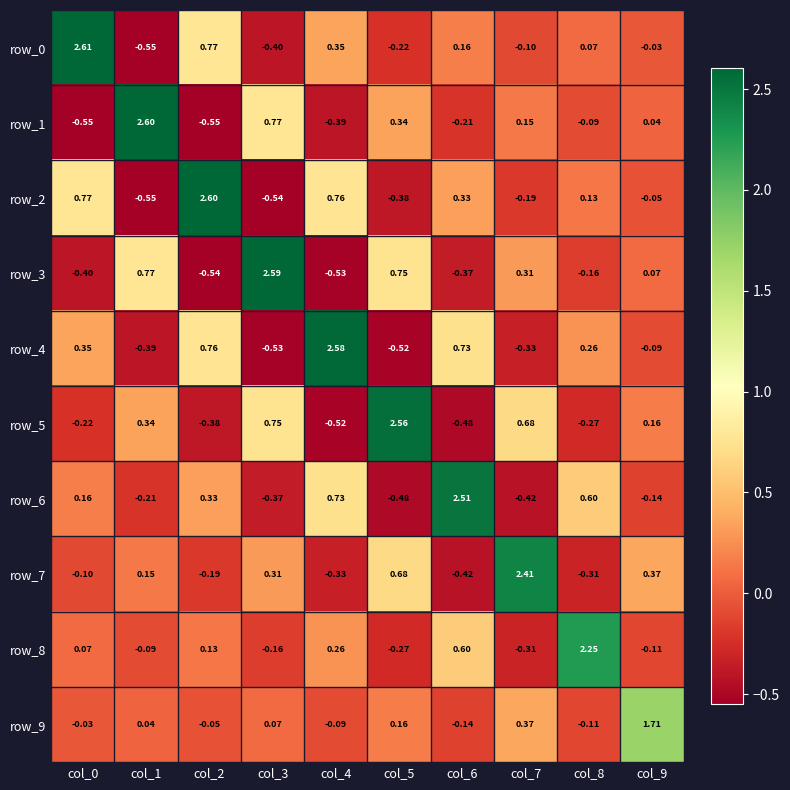

Is the value of row_2 at col_7 greater than the value of row_6 at col_7?

Yes